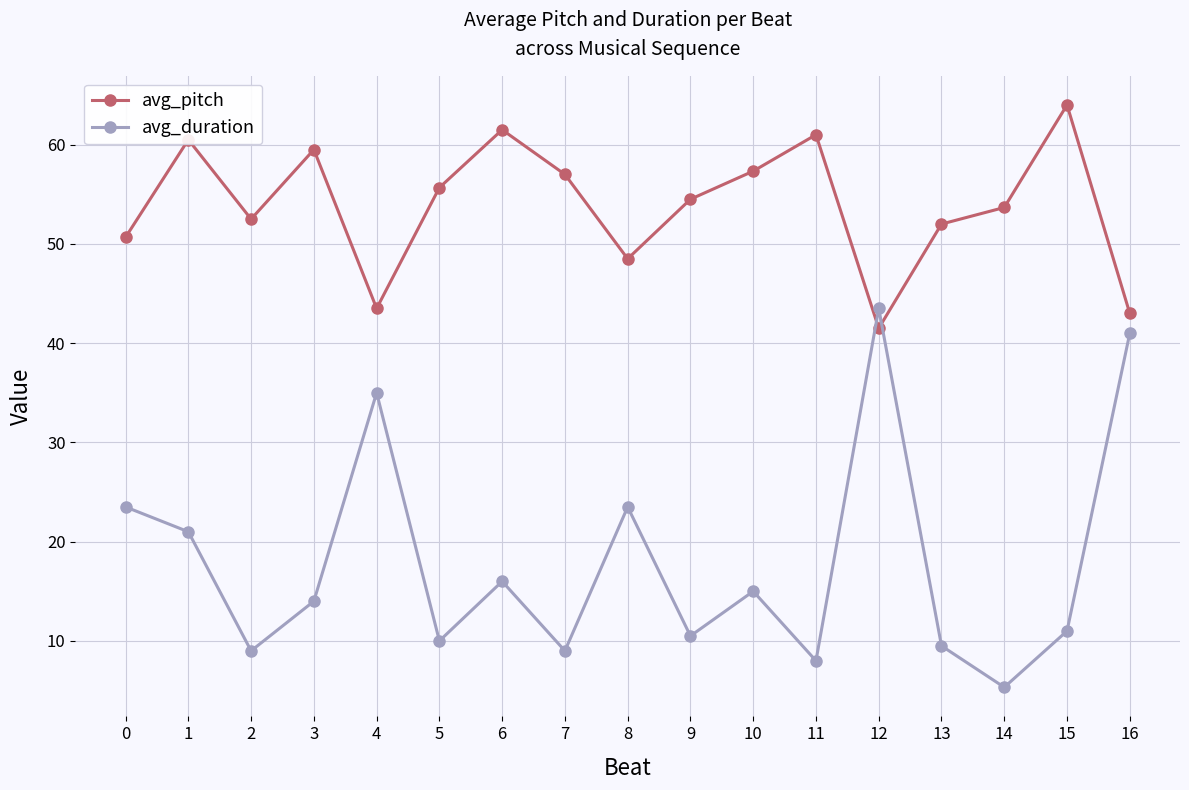

At which category does avg_duration reach its first local valley?

2